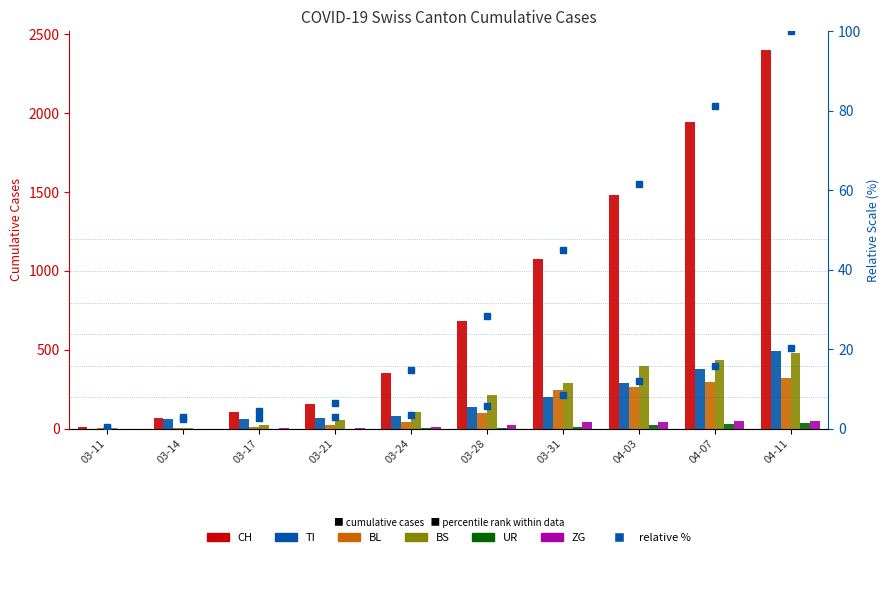

Which series has the widest spread of Y values?

CH